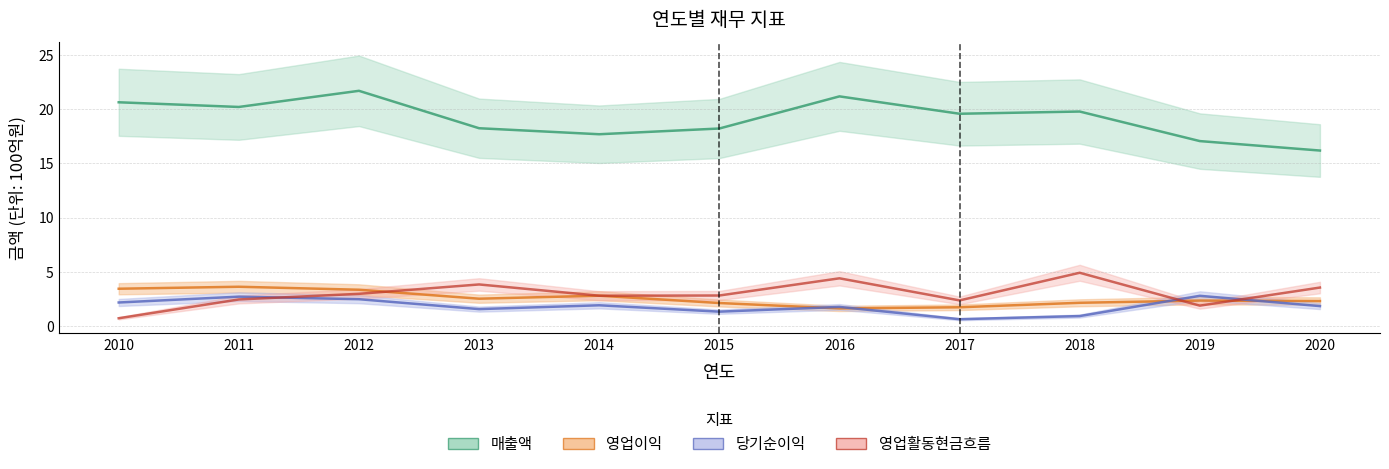

Which category has the lowest value in the 당기순이익 series?

2017